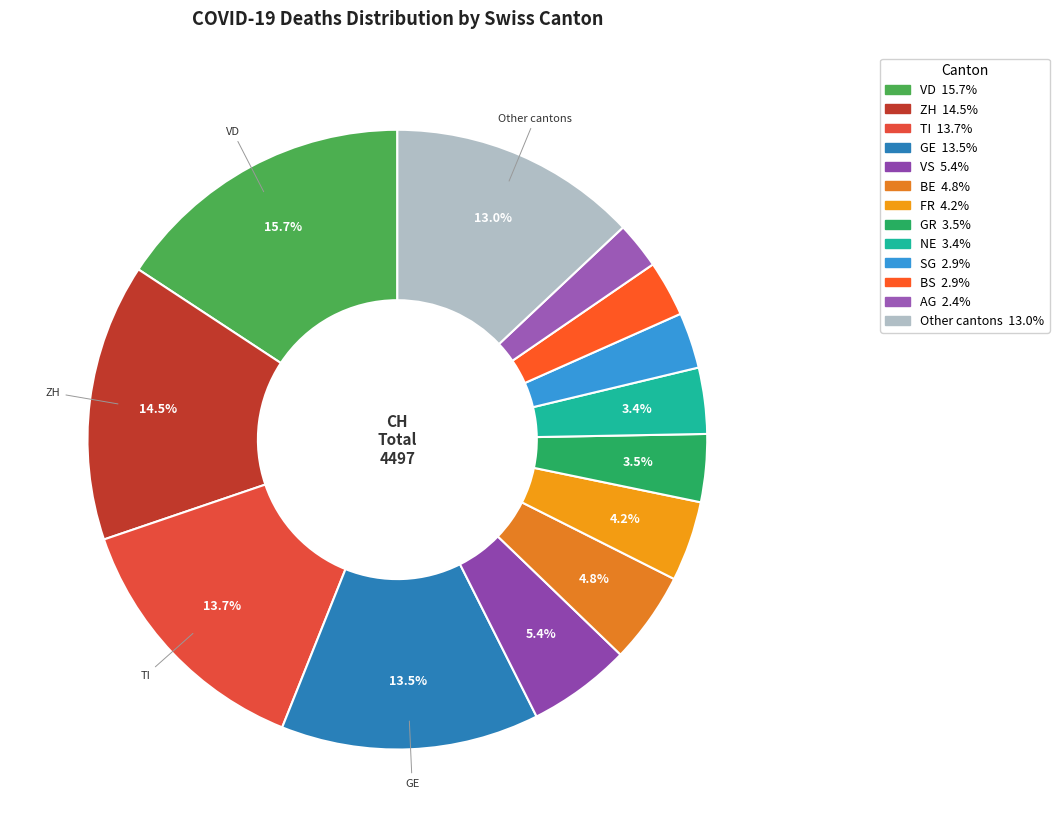

Is there a majority slice in this chart?

No